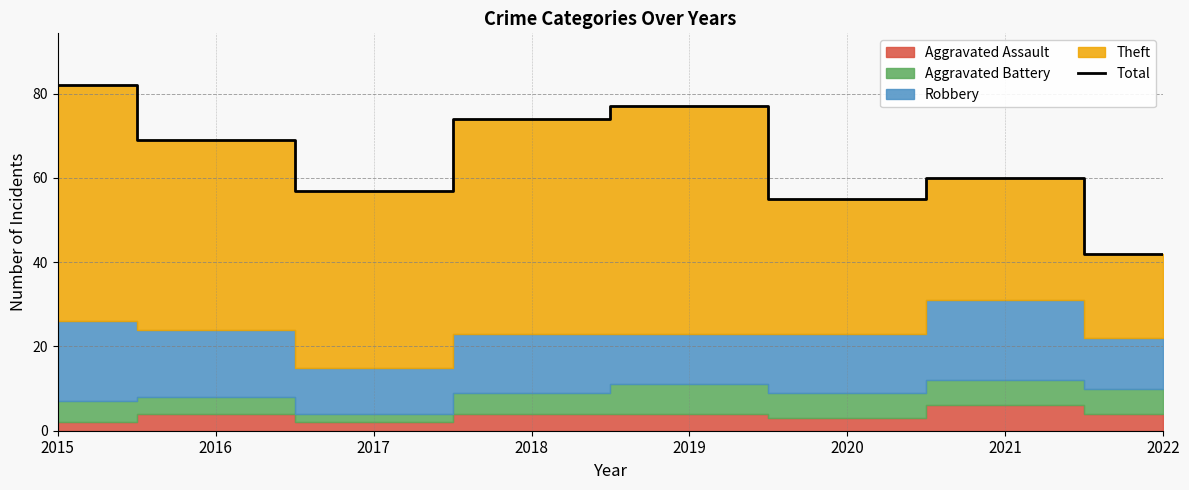

True or false: the data shows 82 at 2015.

True